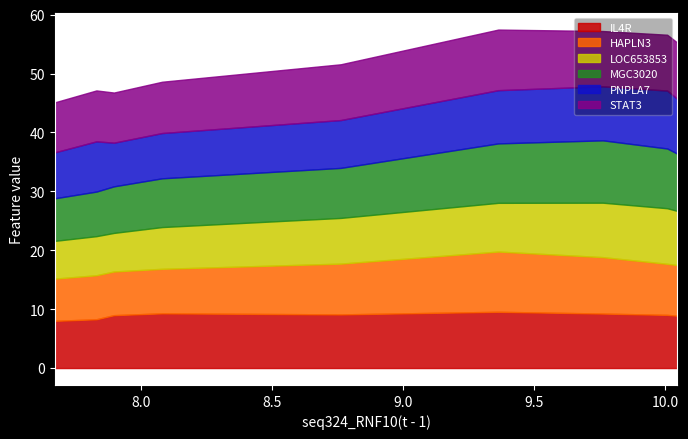

After their last crossing, which series has the higher values: seq36_LOC653853(t - 1) or seq93_PNPLA7(t - 1)?

seq93_PNPLA7(t - 1)